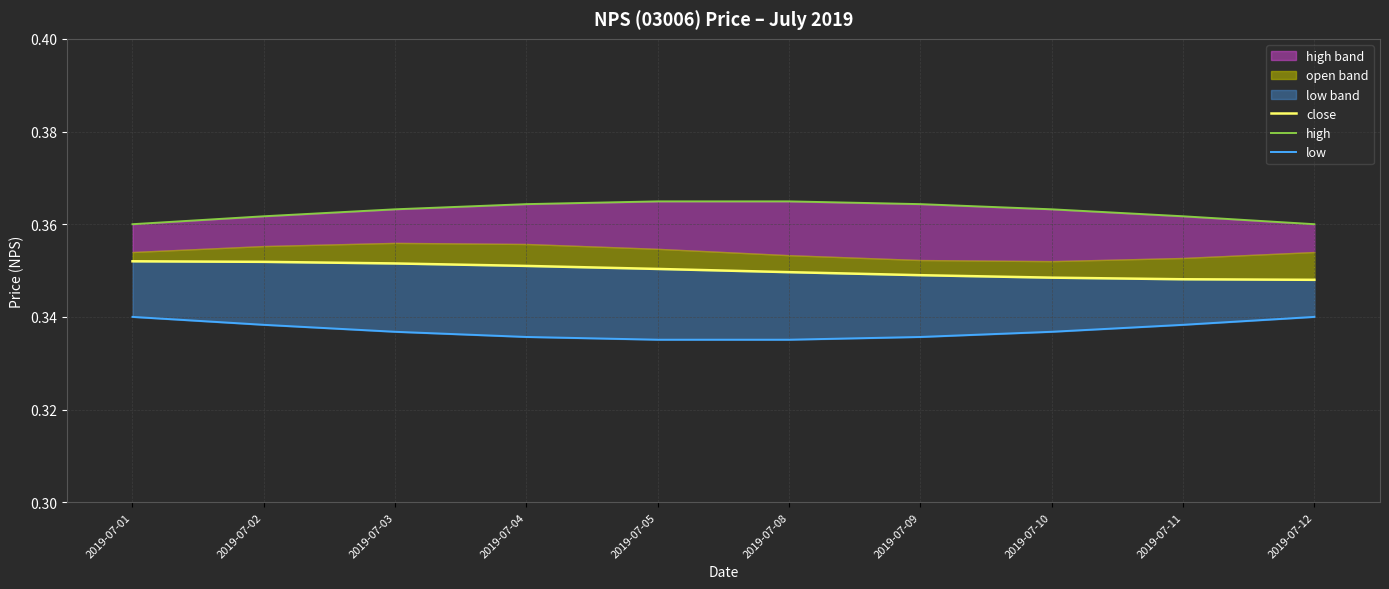

What is the sum of the low values at 2019-07-08 and 2019-07-09?

0.7